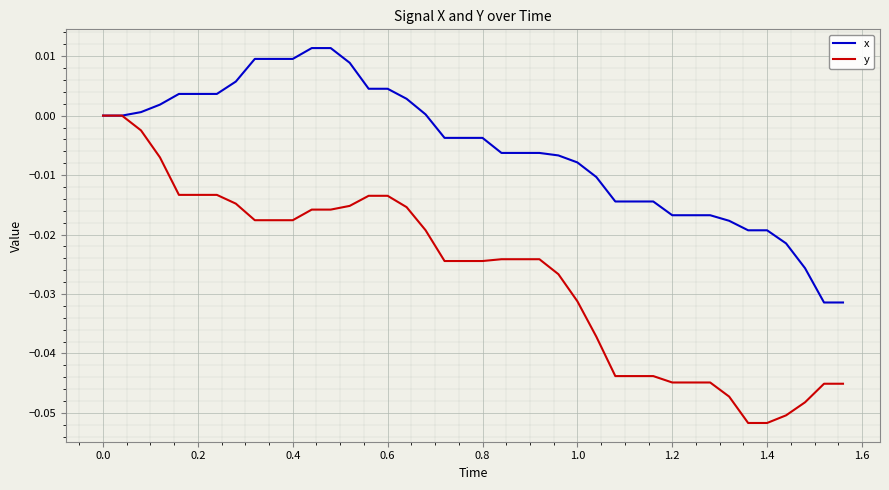

What are all the series names shown in the legend?

x, y